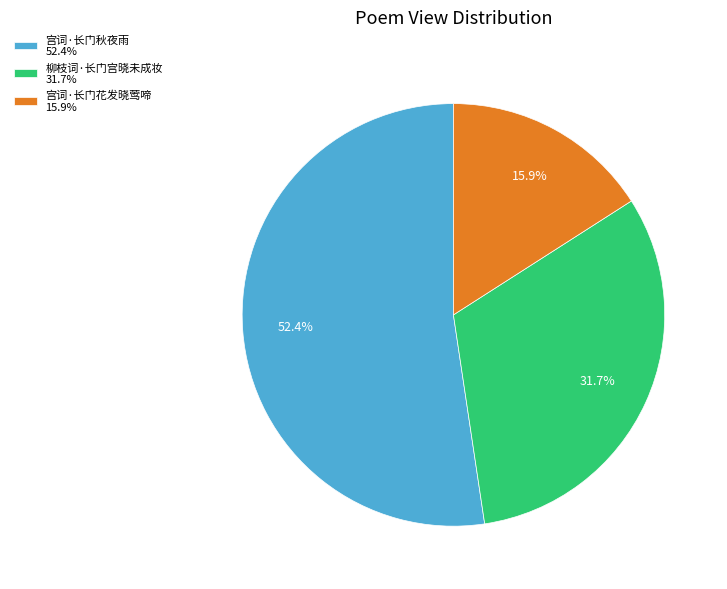

To the nearest percent, what is the combined percentage of 宫词·长门花发晓莺啼 and 宫词·长门秋夜雨?

68%